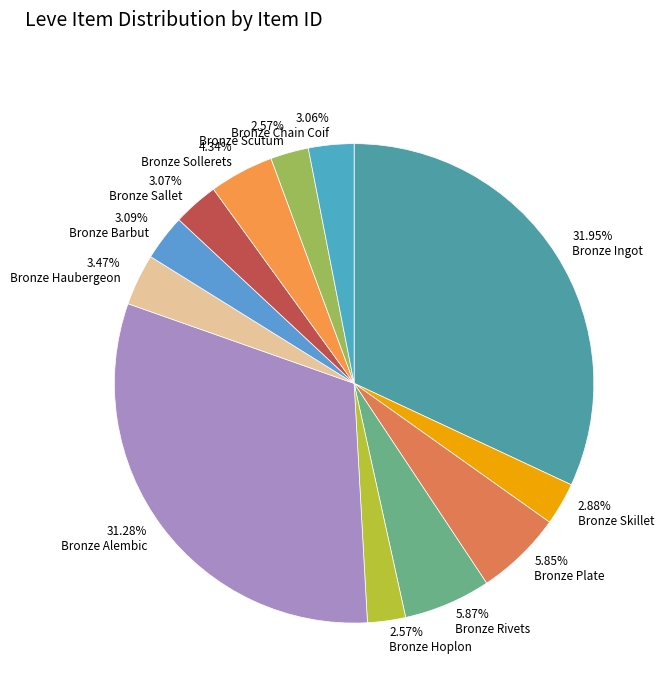

How many segments does this pie chart have?

12